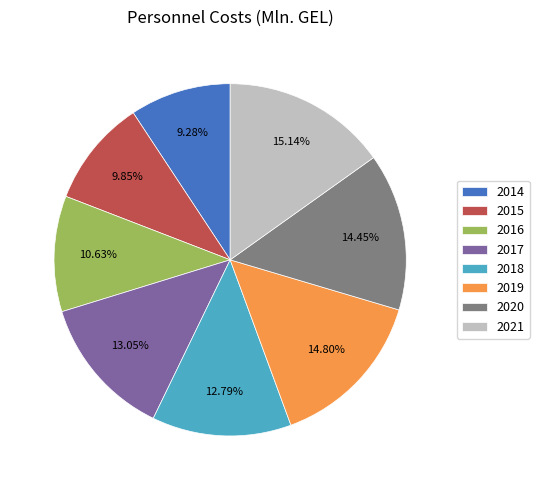

Between 2017 and 2015, which is larger?

2017